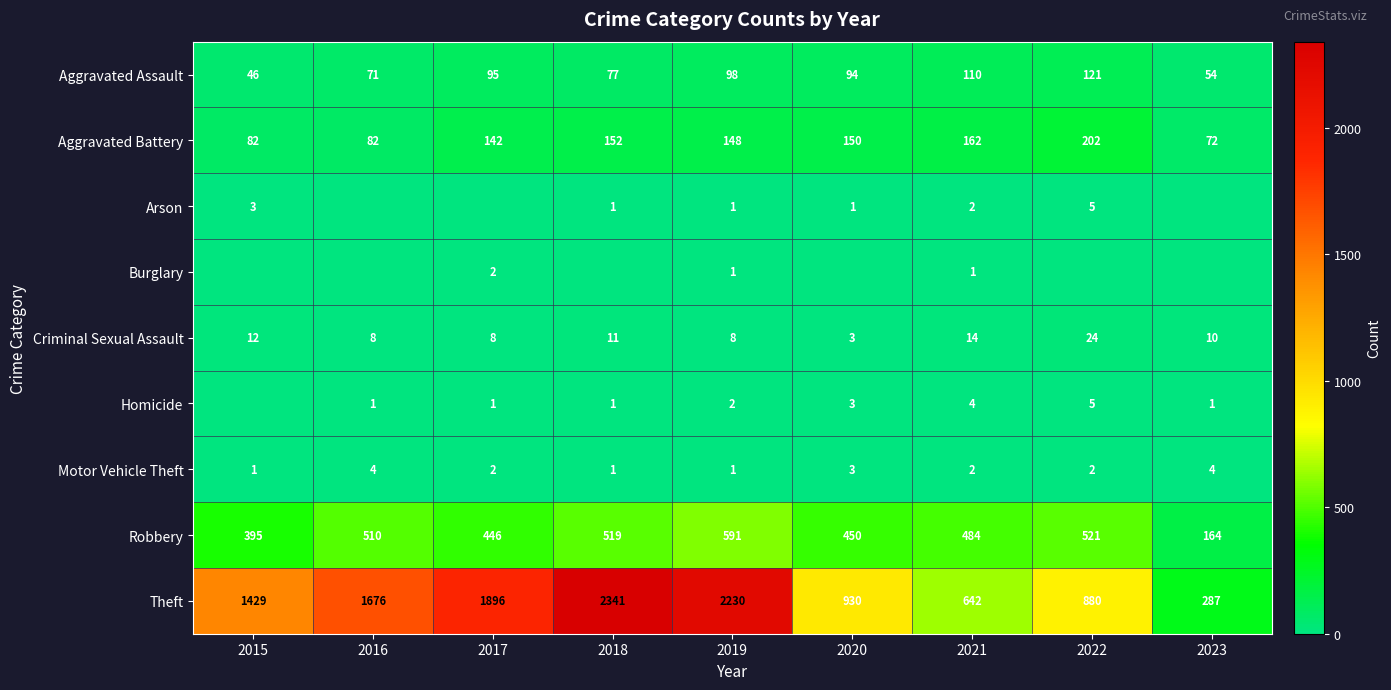

How many data points does each series have?

9